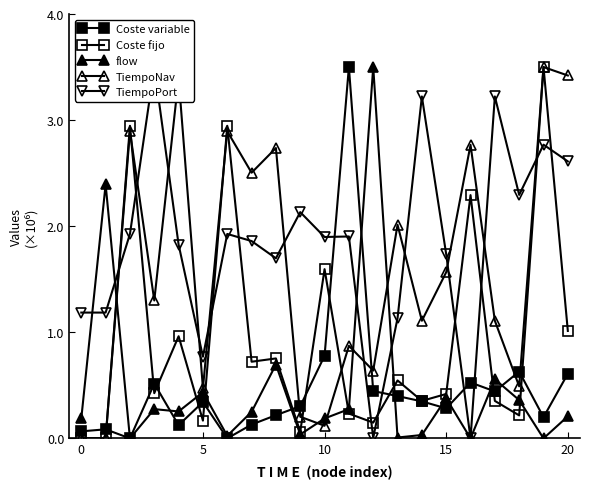

True or false: flow and TiempoPort intersect in this chart.

True